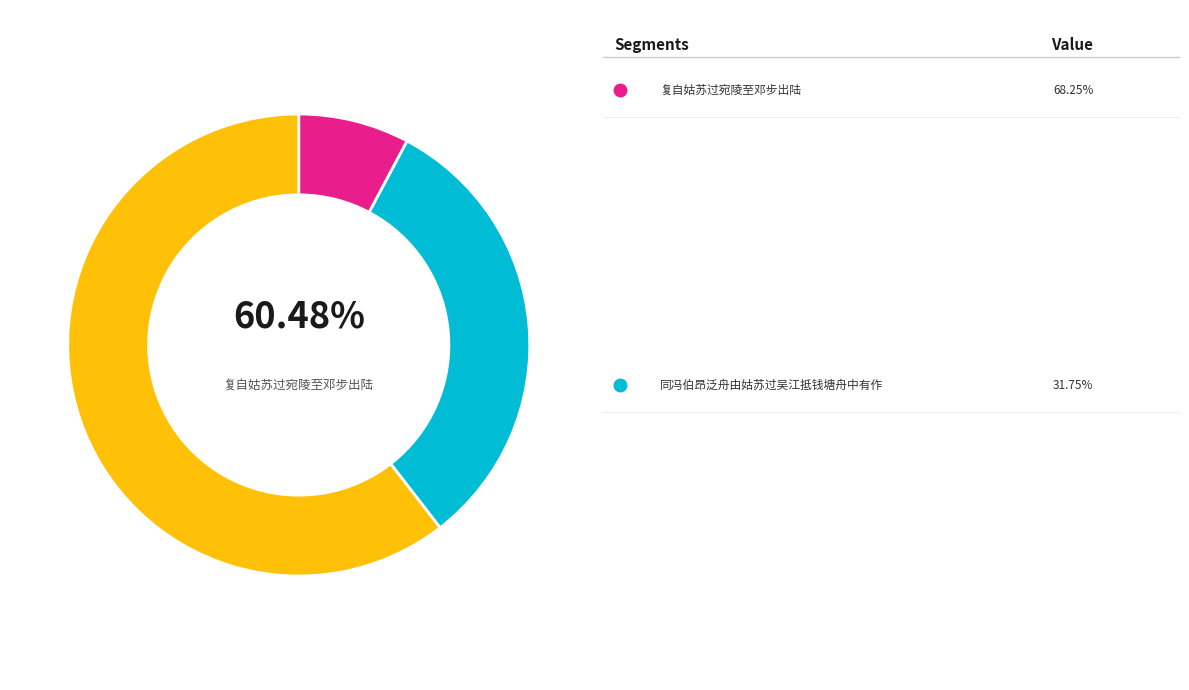

To the nearest percent, what percentage of the pie is 复自姑苏过宛陵至邓步出陆?

60%